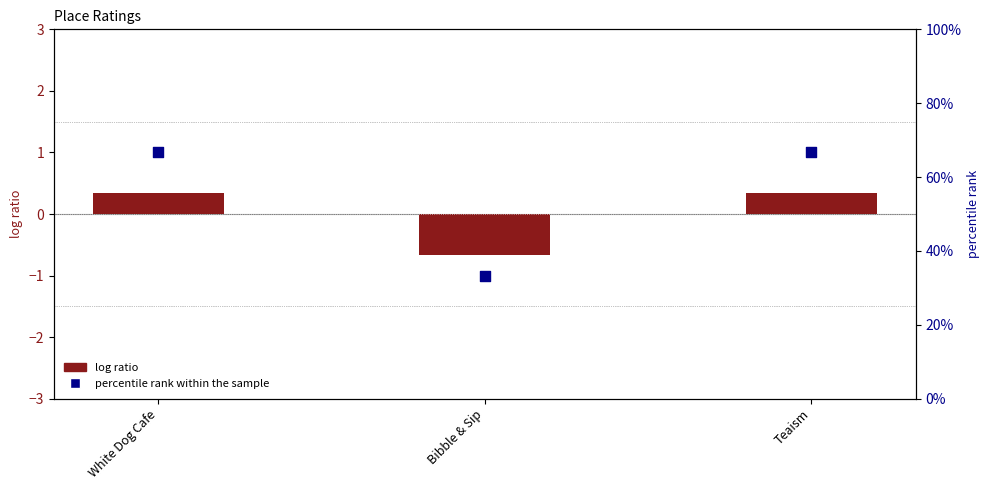

Which series has the largest Y range (max minus min)?

percentile rank within the sample